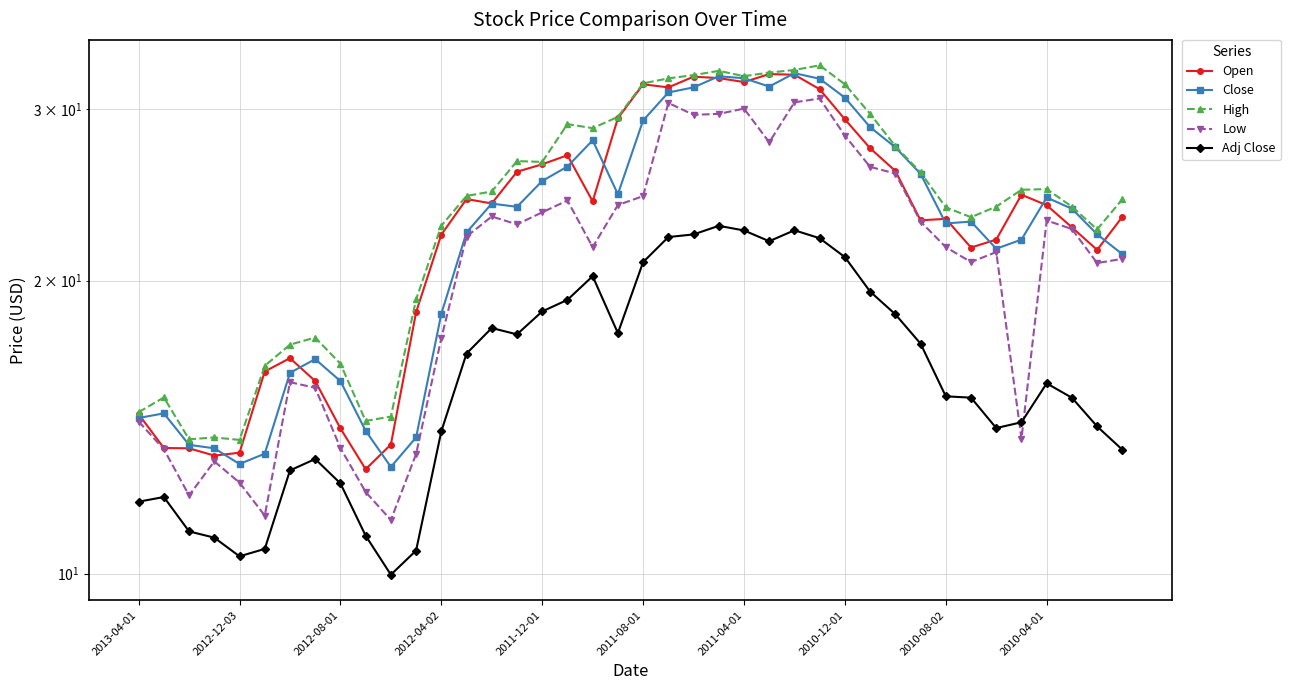

What is the sum of the Open values at 34 and 19?

51.4